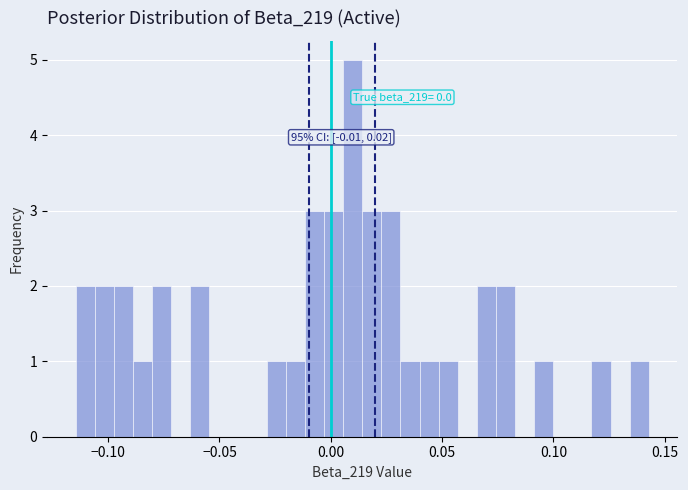

Around what value on the x-axis is the tallest bar? Give the approximate position of its centre, as read against the axis.

0.010